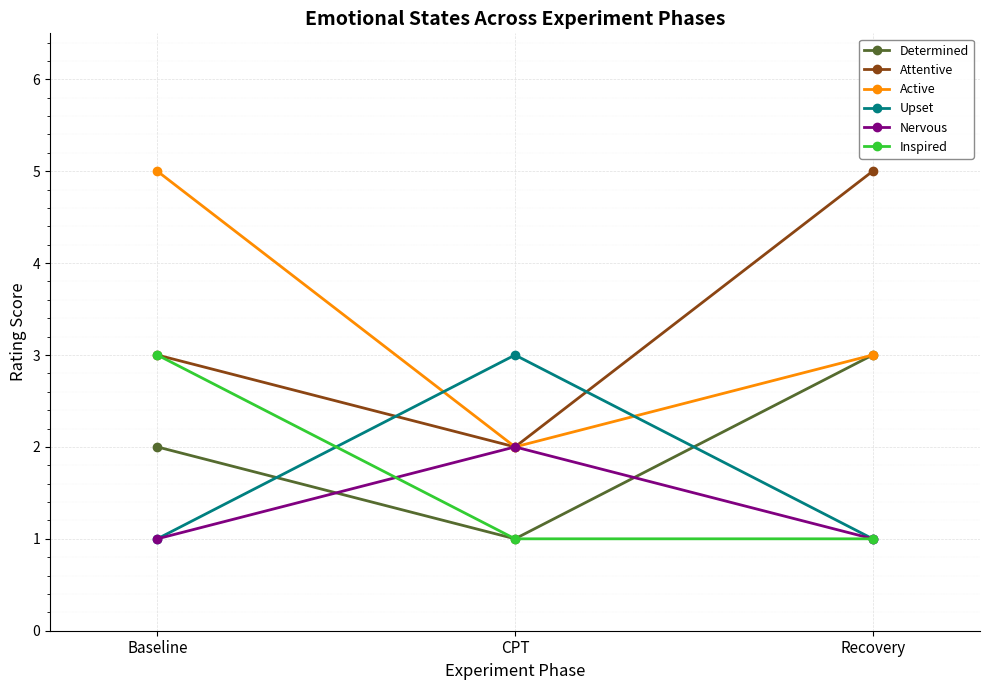

Reading left to right, extract all data points from this chart.

Determined: Baseline=2	CPT=1	Recovery=3
Attentive: Baseline=3	CPT=2	Recovery=5
Active: Baseline=5	CPT=2	Recovery=3
Upset: Baseline=1	CPT=3	Recovery=1
Nervous: Baseline=1	CPT=2	Recovery=1
Inspired: Baseline=3	CPT=1	Recovery=1